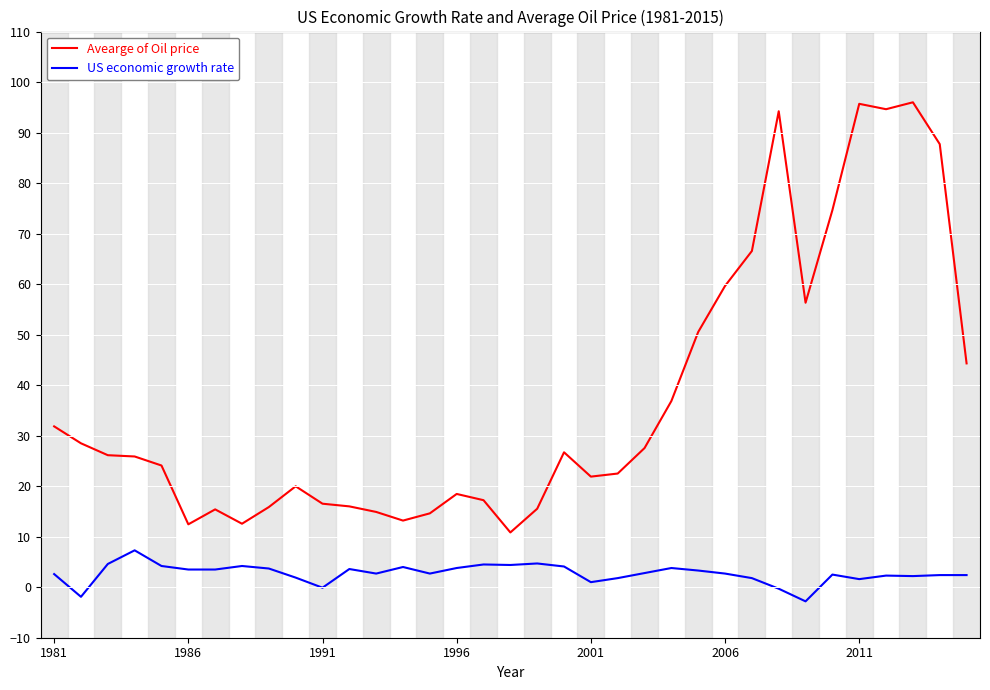

Rank the series by their maximum value, from highest to lowest.

Avearge of Oil price, US economic growth rate